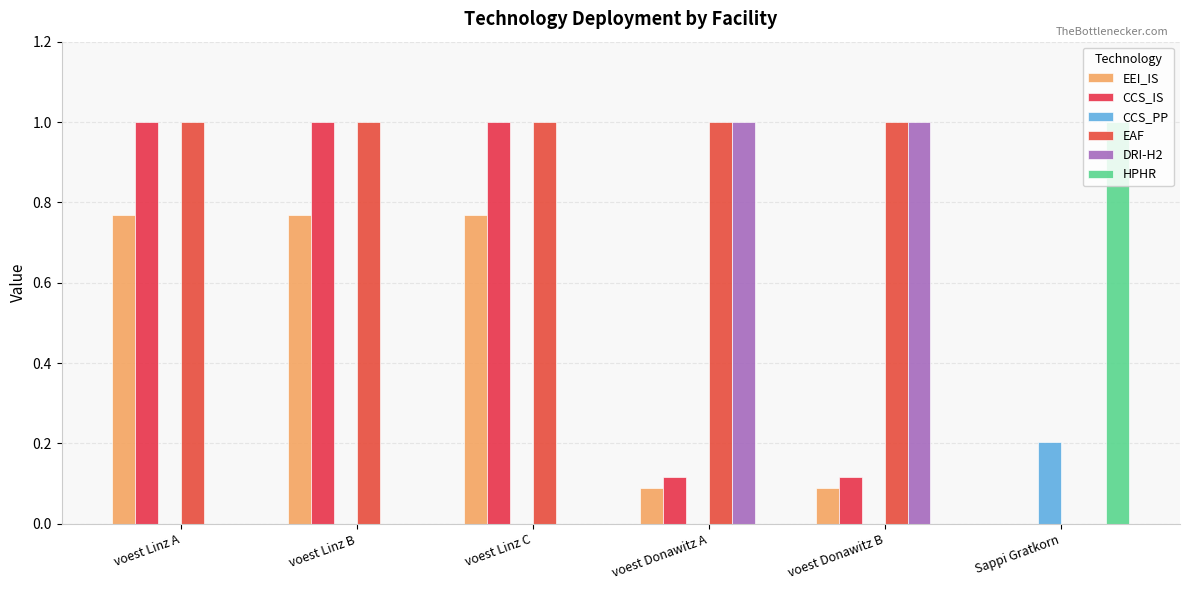

What are all the series names shown in the legend?

EEI_IS, CCS_IS, CCS_PP, EAF, DRI-H2, HPHR